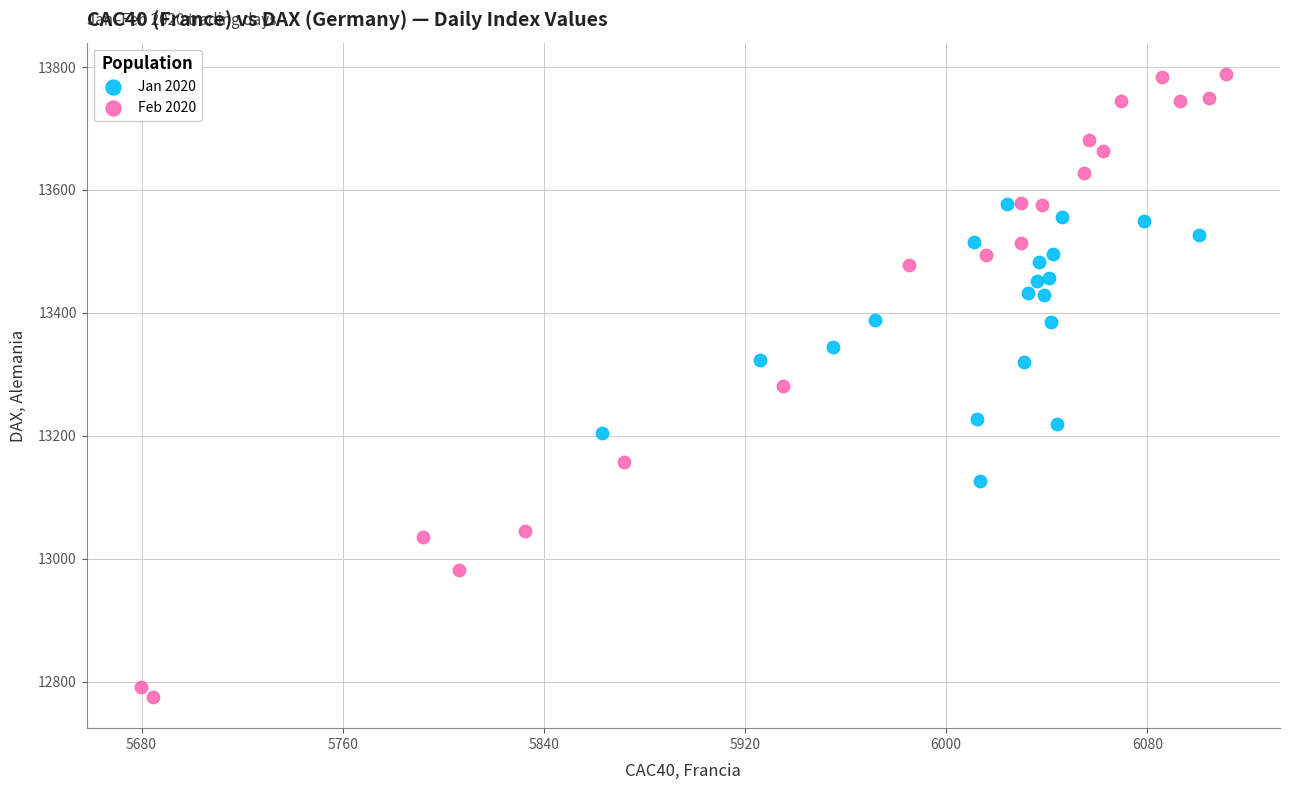

Which series has the widest spread of Y values?

Feb 2020